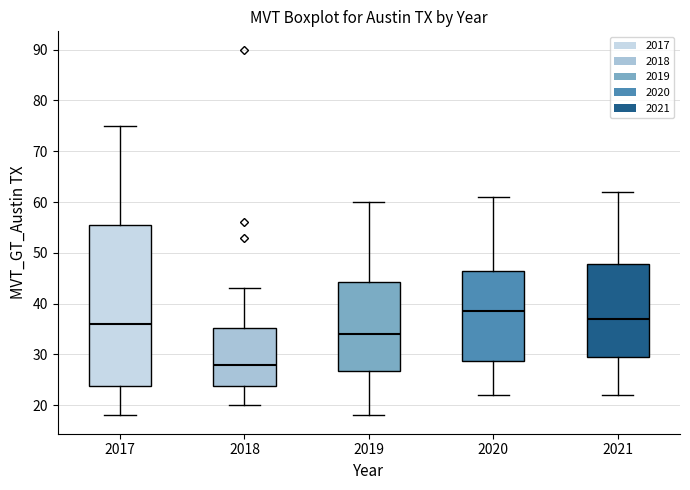

Reading left to right, read every box against the y-axis: the position of its median line, the range the box covers, and the ends of its whiskers. The values are not printed on the chart, so give them approximately, as read against the axis.

2017: median 36, box 24 to 56, whiskers 18 to 75
2018: median 28, box 24 to 35, whiskers 20 to 43
2019: median 34, box 27 to 44, whiskers 18 to 60
2020: median 39, box 29 to 47, whiskers 22 to 61
2021: median 37, box 30 to 48, whiskers 22 to 62